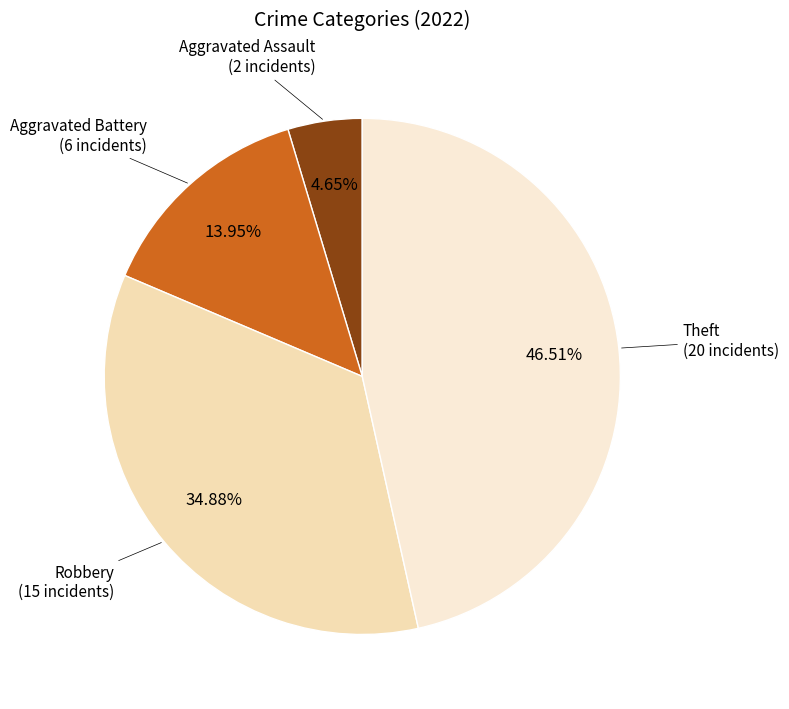

What is the largest slice in the pie chart?

Theft